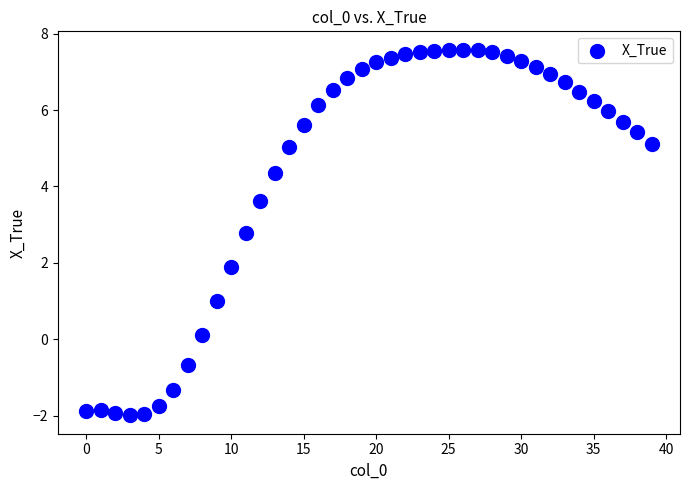

What is the range of Y values (max minus min)?

9.6